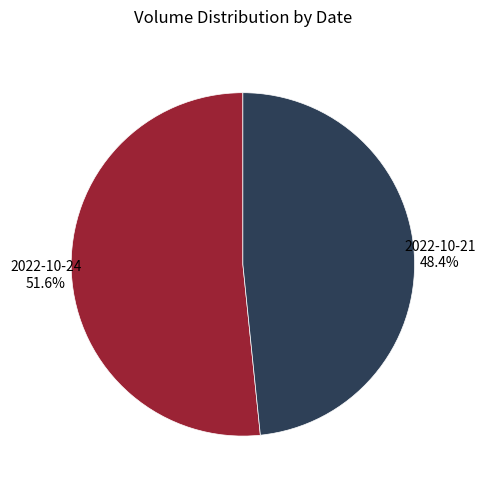

Is there a majority slice in this chart?

Yes